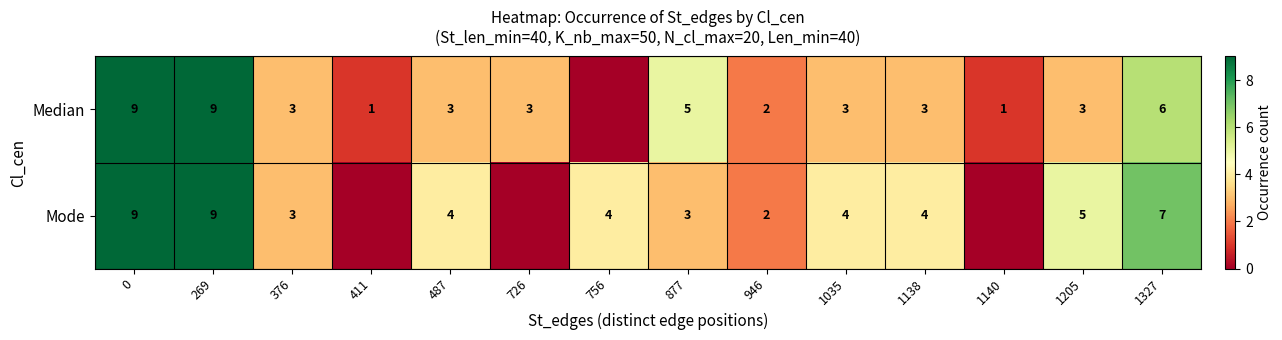

What is the sum of the Median values at 946 and 1138?

5